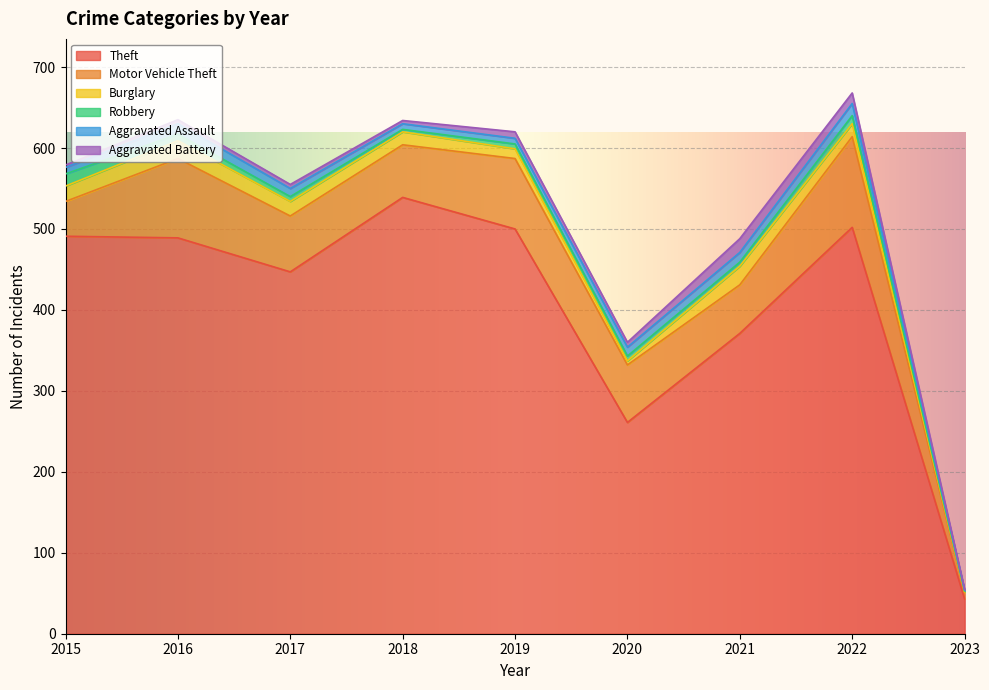

How many values in the Theft series are below 489?

4